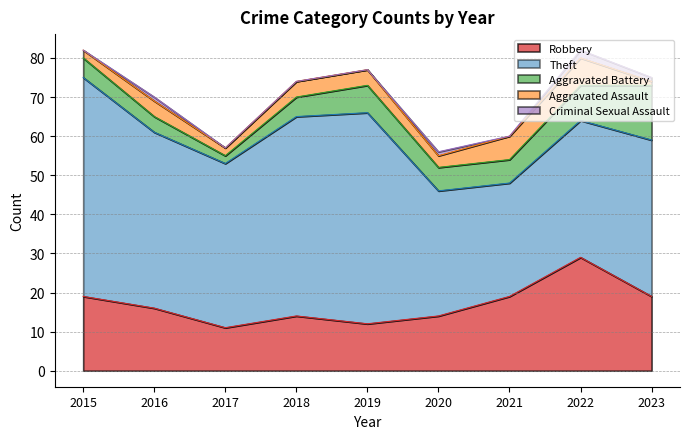

How many values in the Aggravated Battery series are below 6?

4